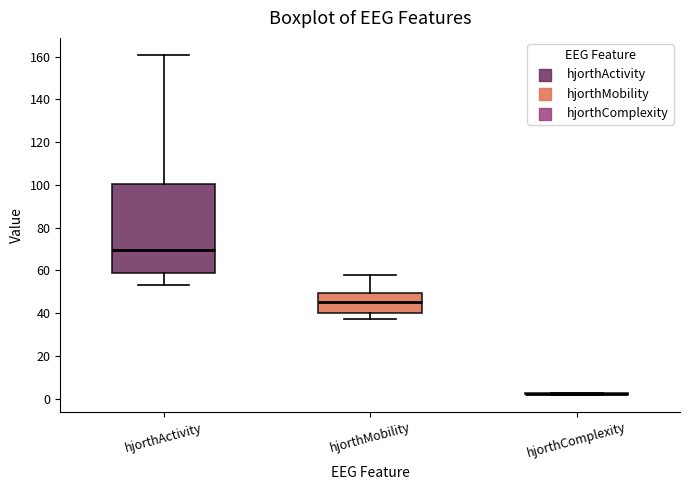

Comparing the boxes themselves (not the whiskers), which one is the tallest?

hjorthActivity